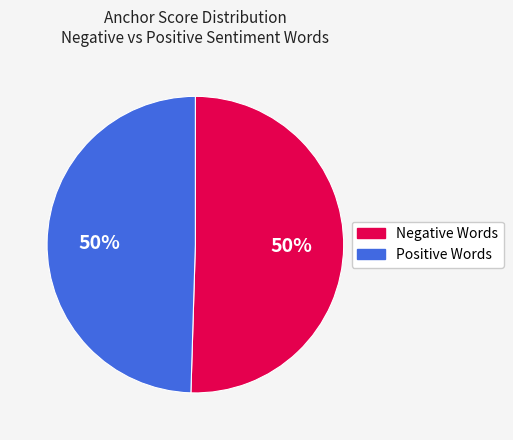

To the nearest percent, what is the combined percentage of Negative Words and Positive Words?

100%